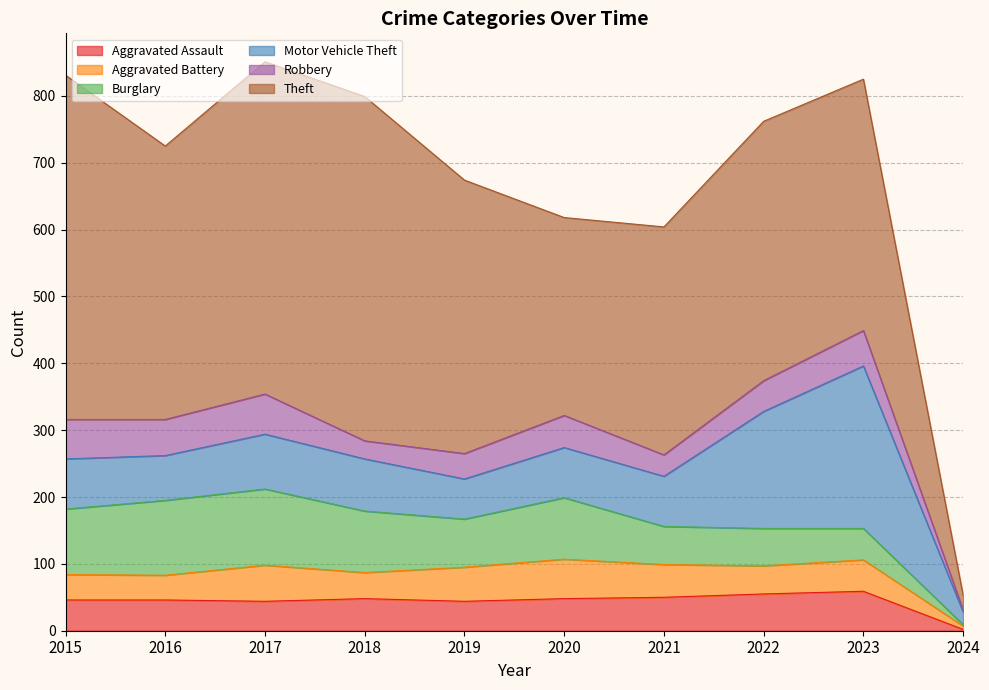

Reading left to right, transcribe all the data shown in this chart.

Aggravated Assault: 46	46	44	48	44	48	50	55	59	2
Aggravated Battery: 38	37	54	39	51	59	49	42	47	5
Burglary: 98	112	114	92	72	92	57	56	47	2
Motor Vehicle Theft: 75	67	82	78	60	75	75	175	243	19
Robbery: 59	54	60	27	38	48	32	46	53	3
Theft: 515	409	497	515	409	296	341	388	376	22